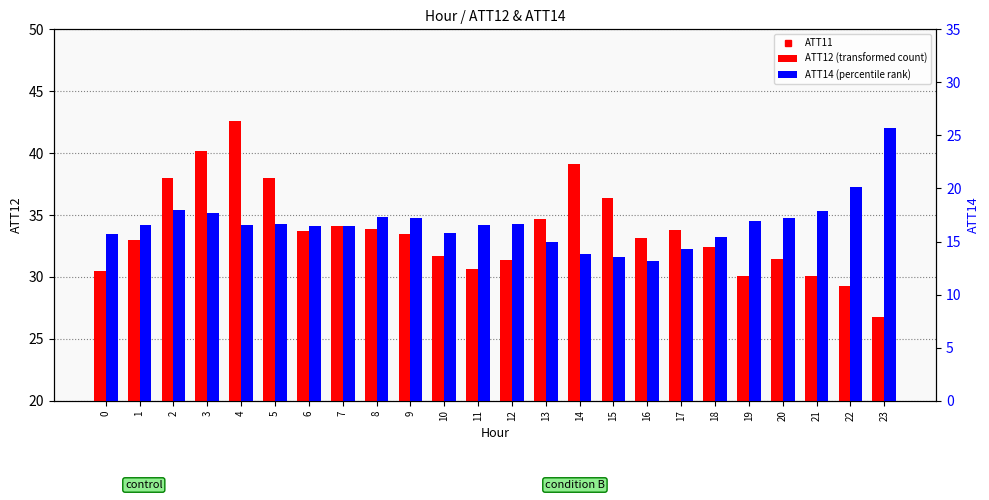

True or false: ATT11 has a value of 6.2 at 10.

True